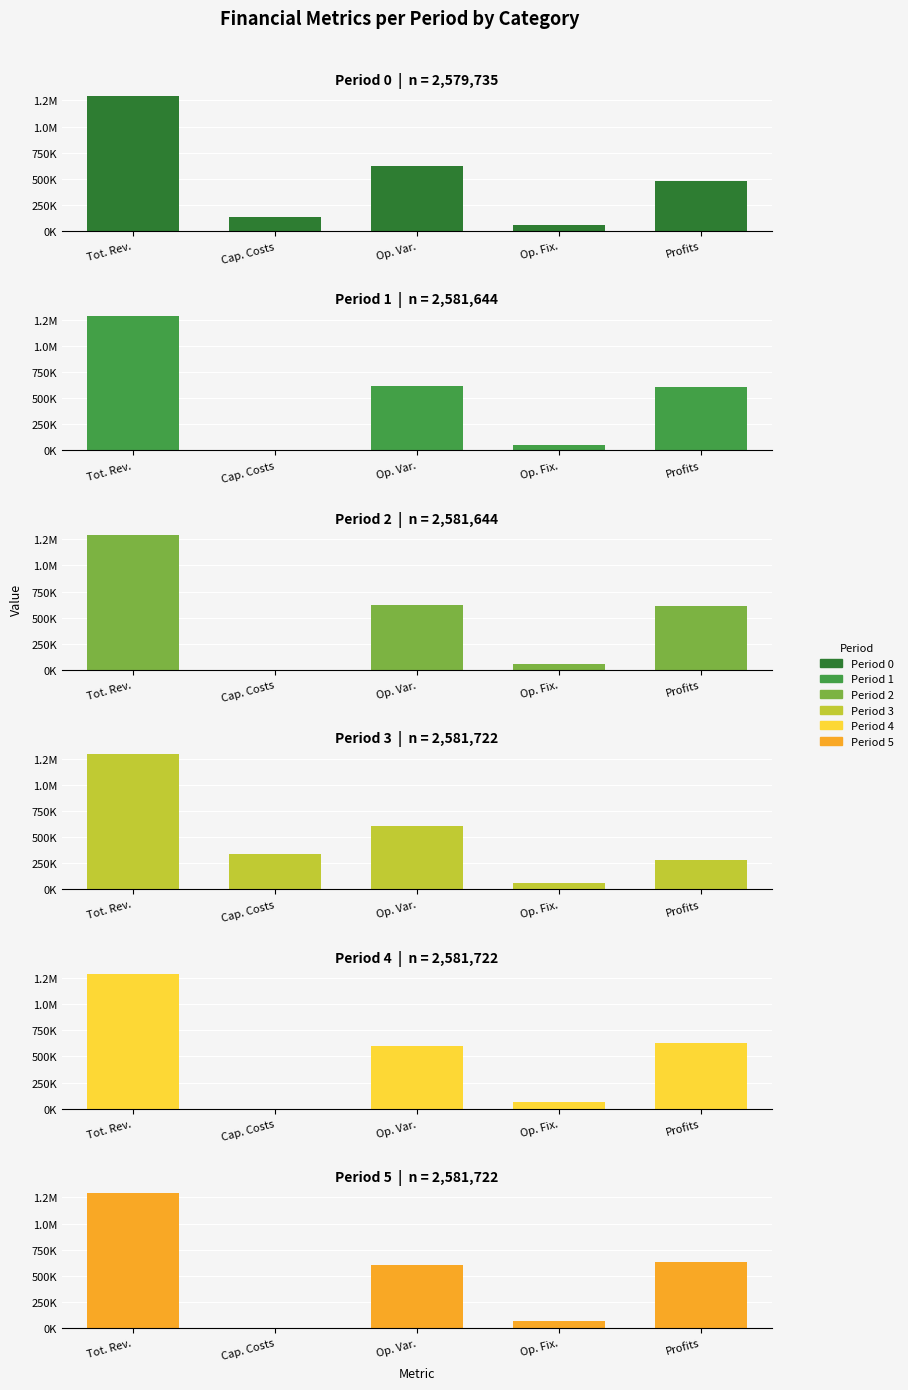

What is the difference between the highest and lowest values at Cap. Costs?

341248.0